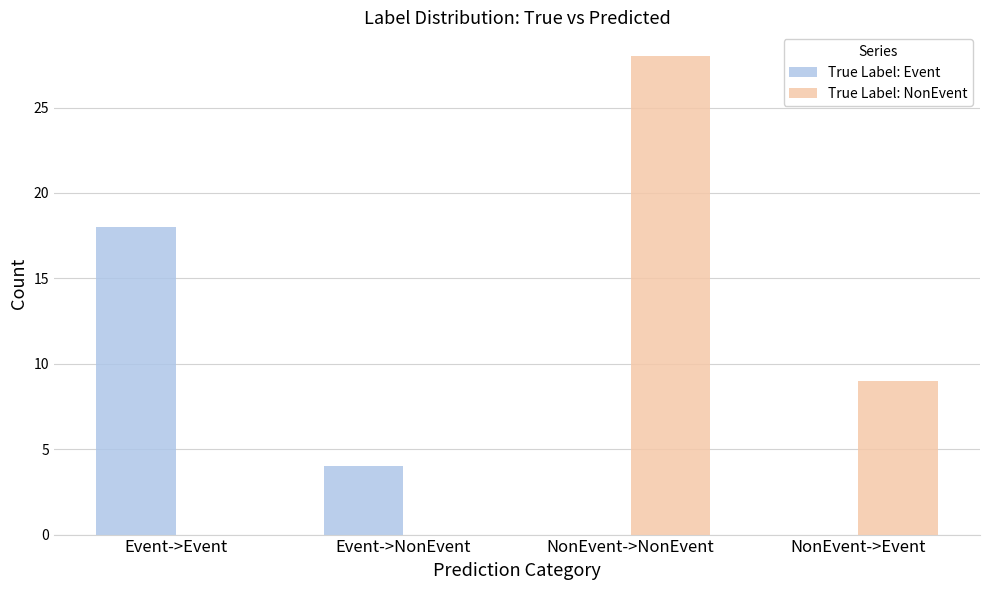

How many data points does each series have?

4